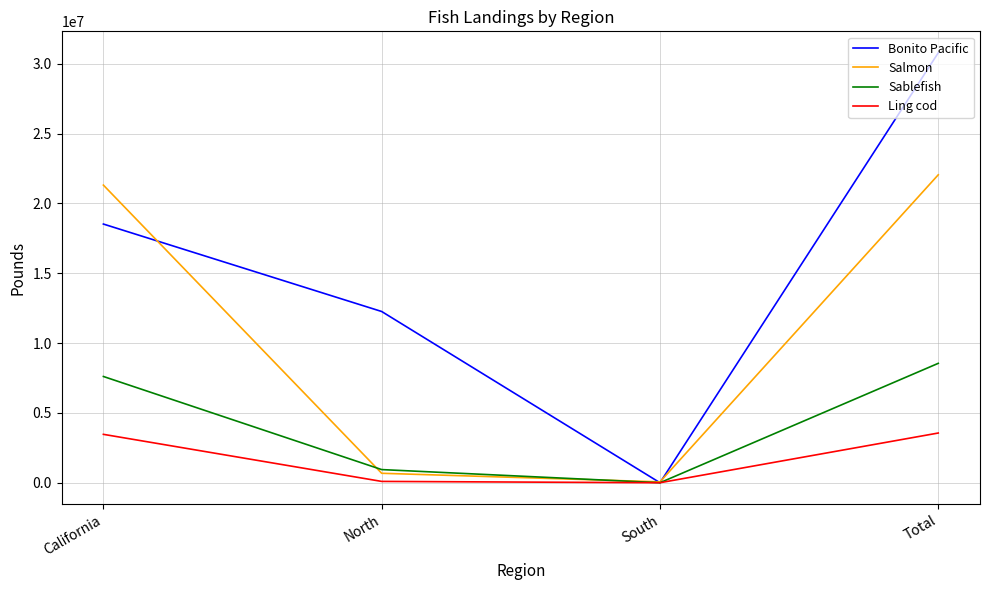

Rank the series at California from highest to lowest value.

Salmon, Bonito Pacific, Sablefish, Ling cod